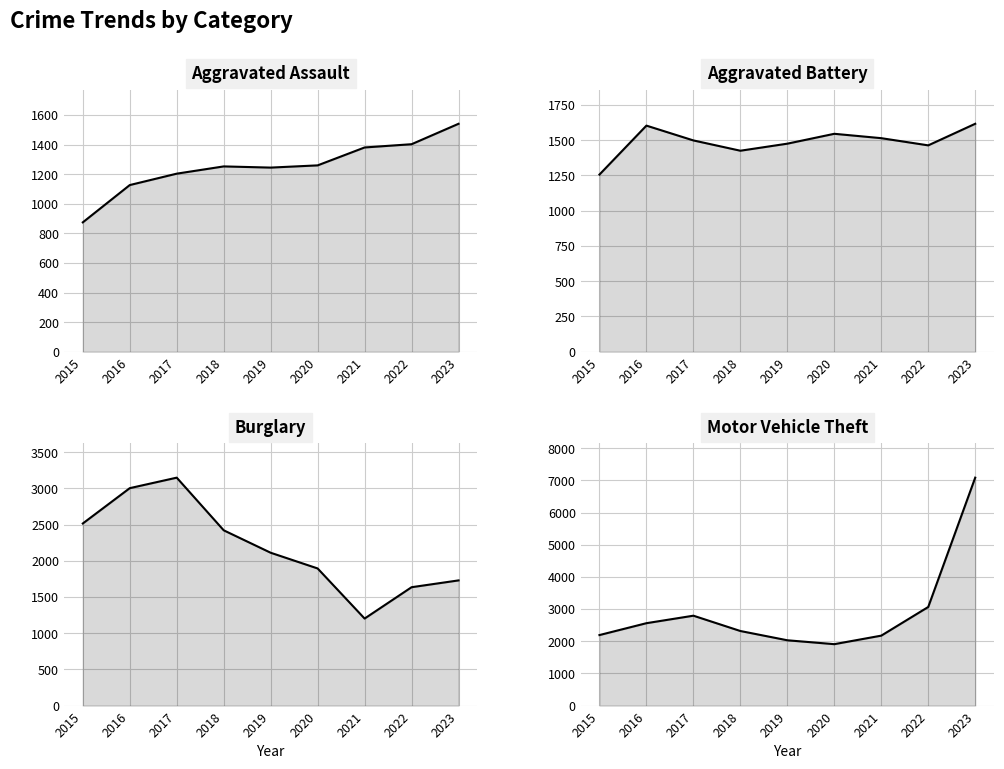

After their last crossing, which series has the higher values: Burglary or Aggravated Battery?

Burglary